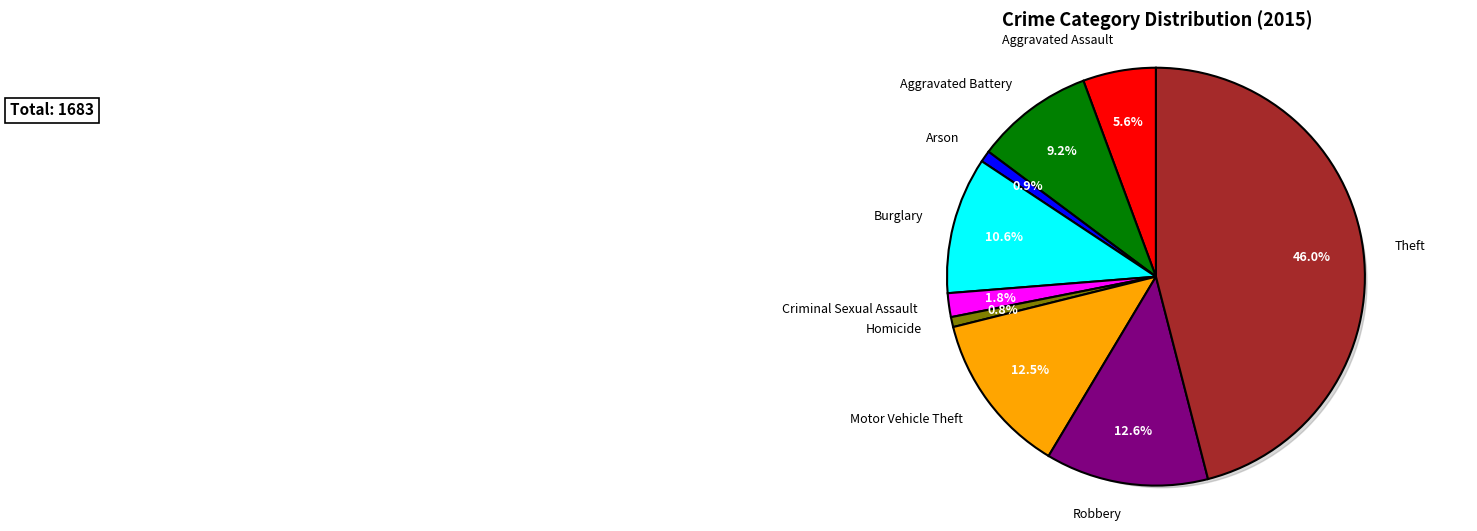

Is there any slice that represents more than half of the pie?

No